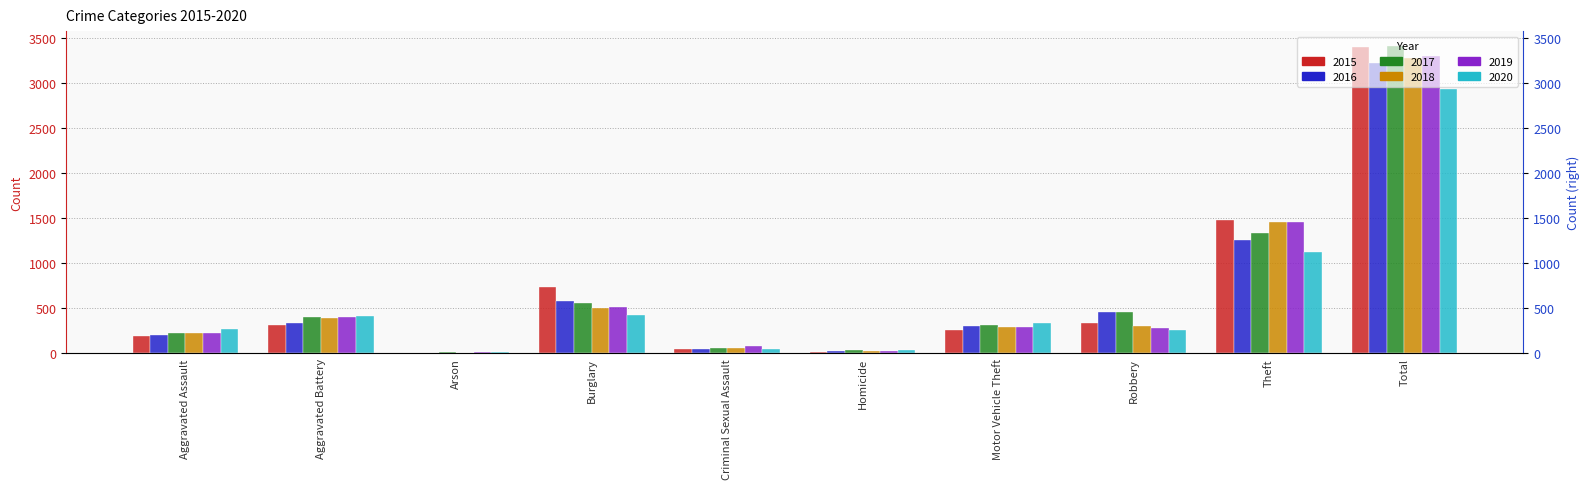

What is the value of the 2020 bar at the 9th from the left?

1120